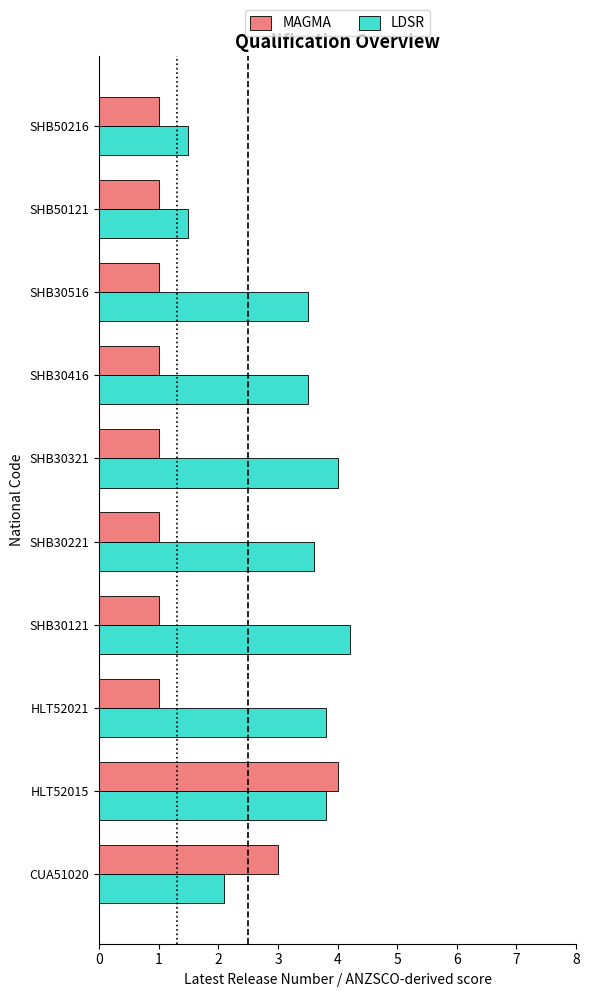

What value does the MAGMA series have at SHB30121?

1.0